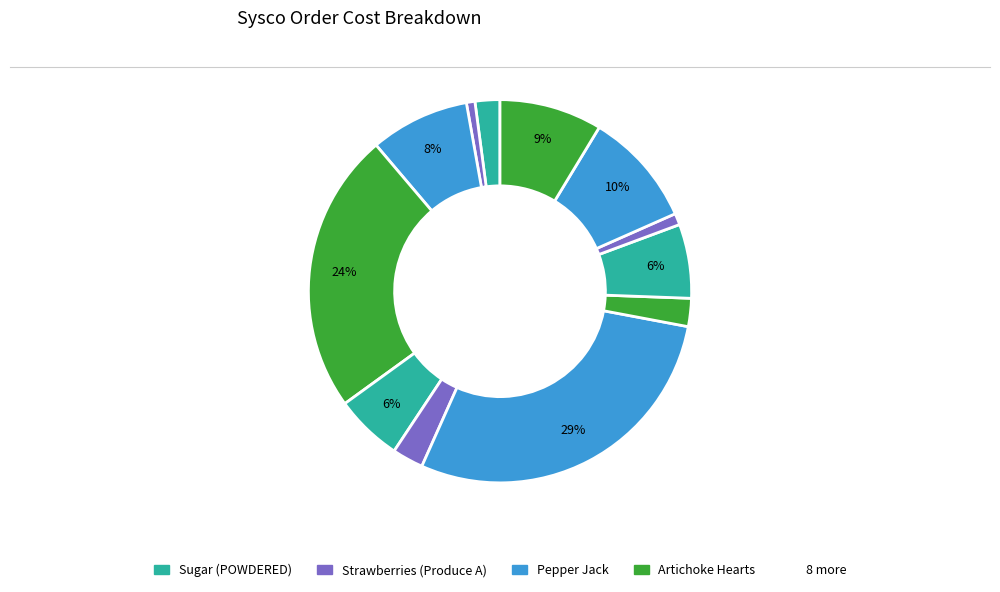

Count the number of slices in the pie.

12